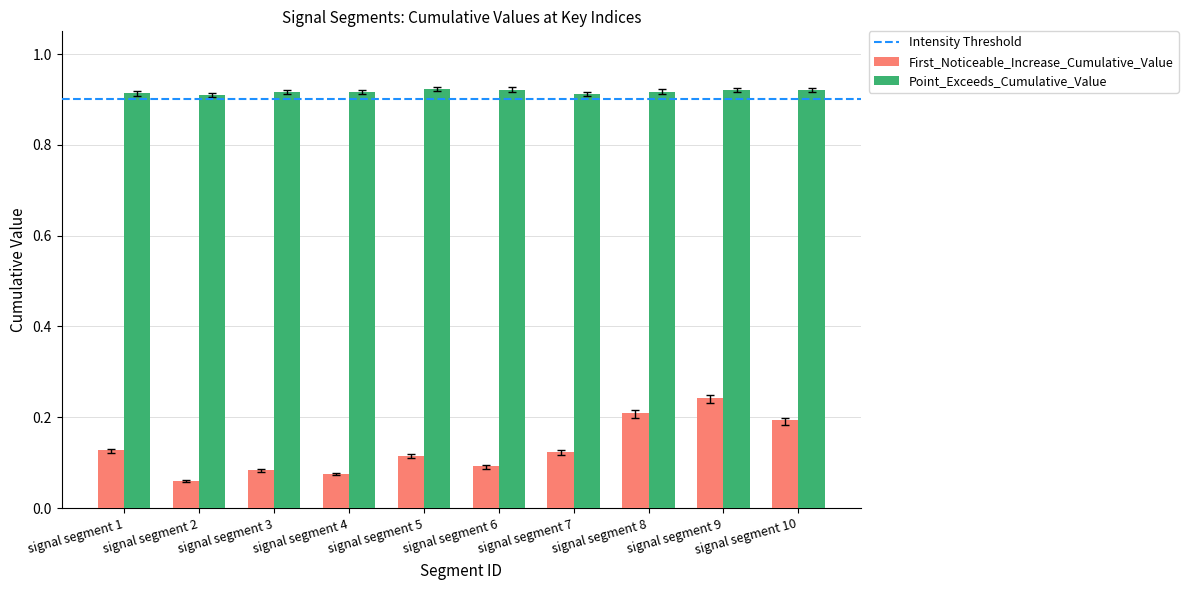

Rank the series by their average value, from highest to lowest.

Point_Exceeds_Cumulative_Value, First_Noticeable_Increase_Cumulative_Value